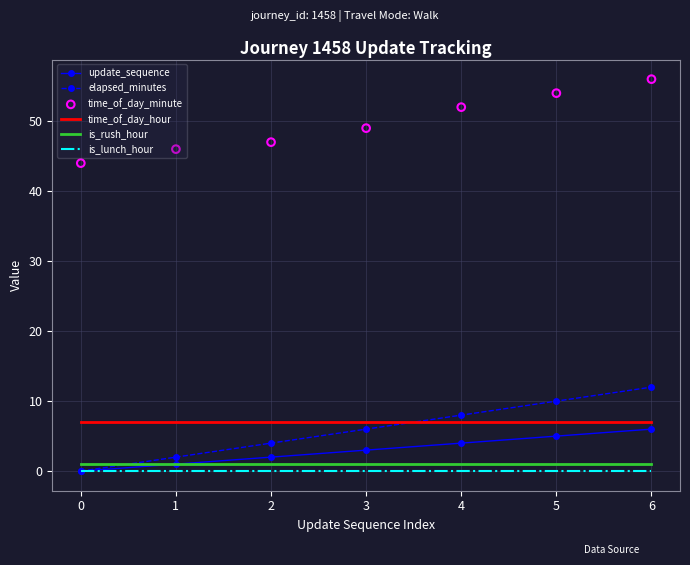

Is the value of elapsed_minutes at 6 greater than the value of is_lunch_hour at 1?

Yes